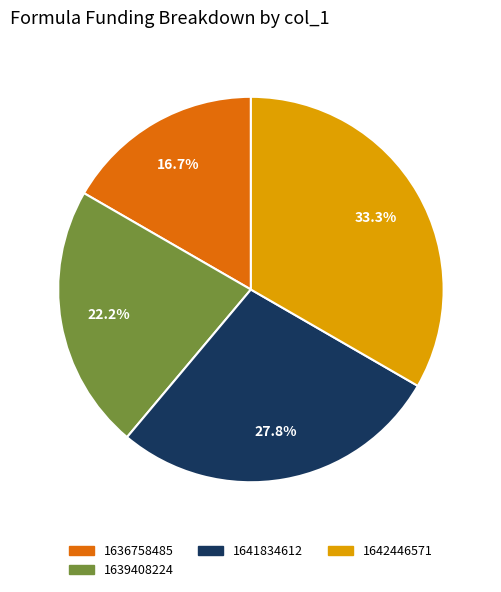

Is there a majority slice in this chart?

No